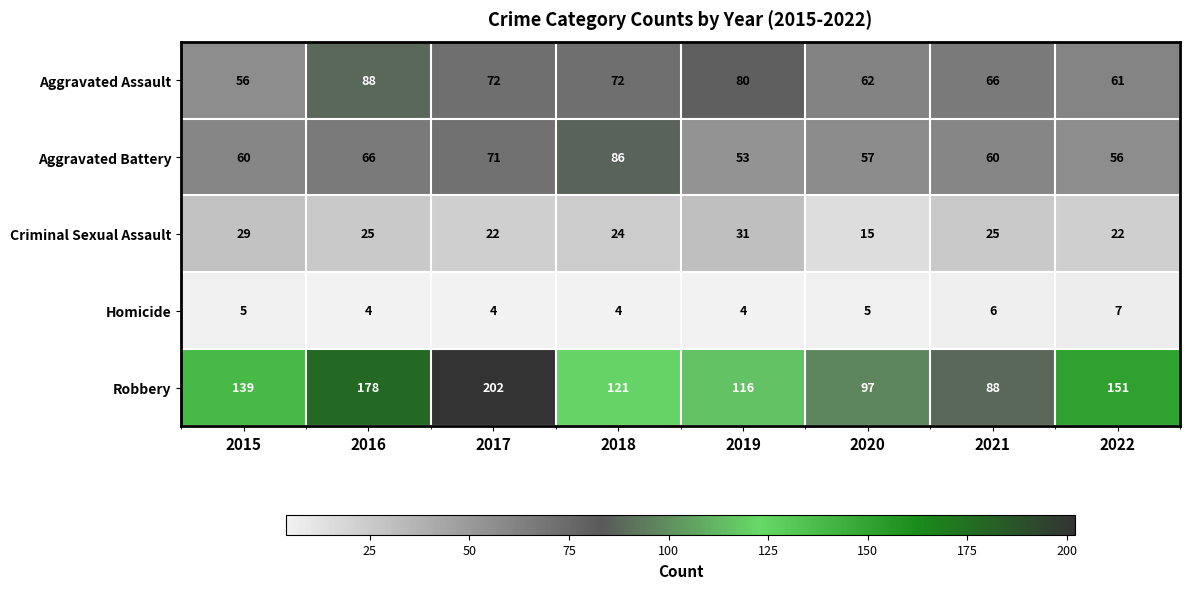

How many data points in Aggravated Assault are less than 72?

4